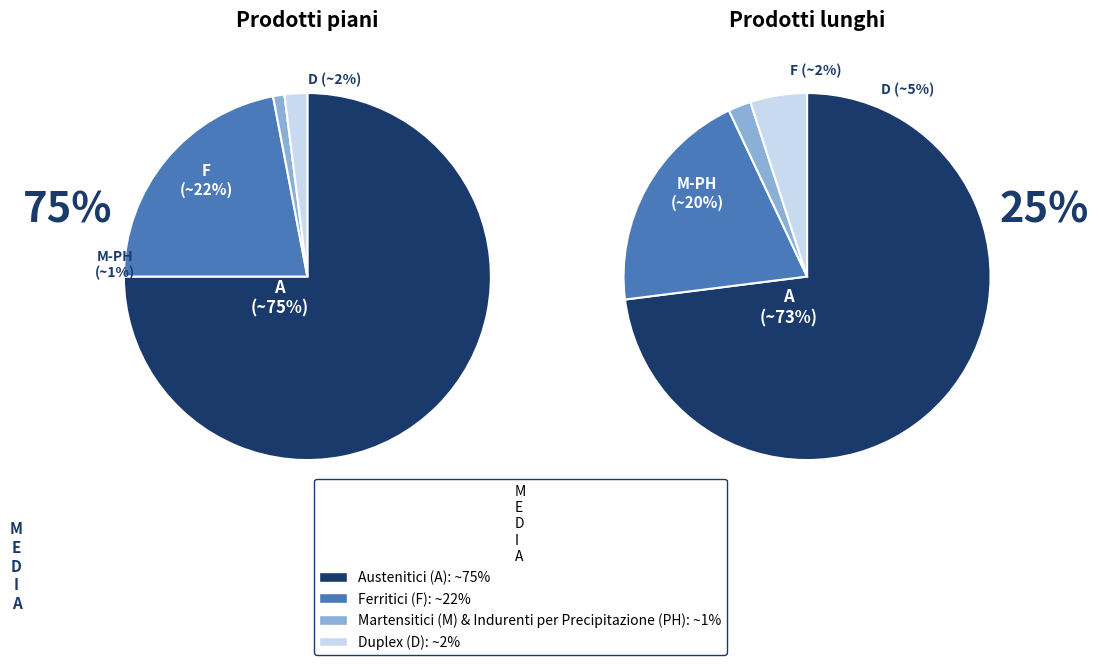

Is it true that 95 is 2% of the pie?

False